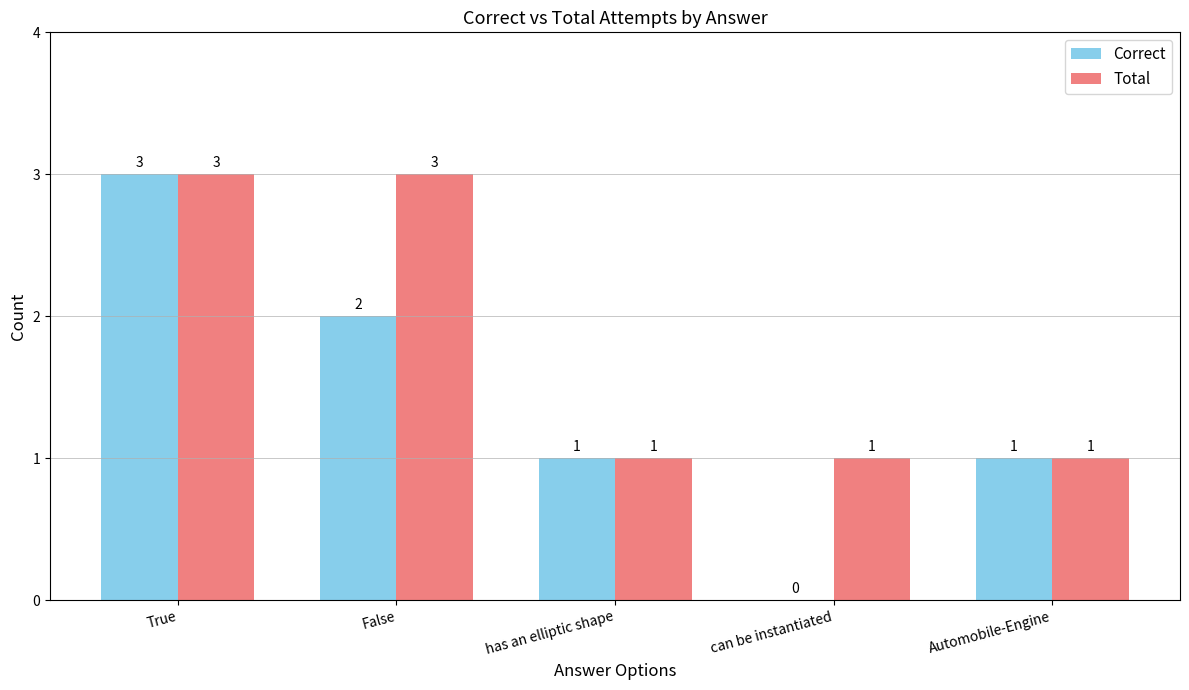

What are all the series names shown in the legend?

Correct, Total